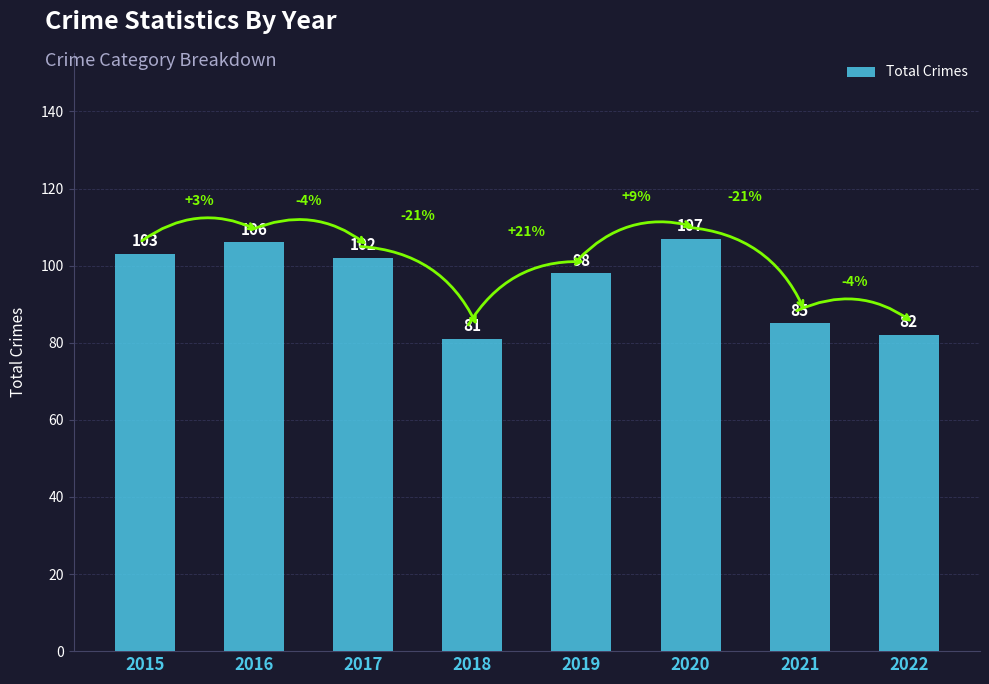

The value at 2020 is 31. True or false?

False